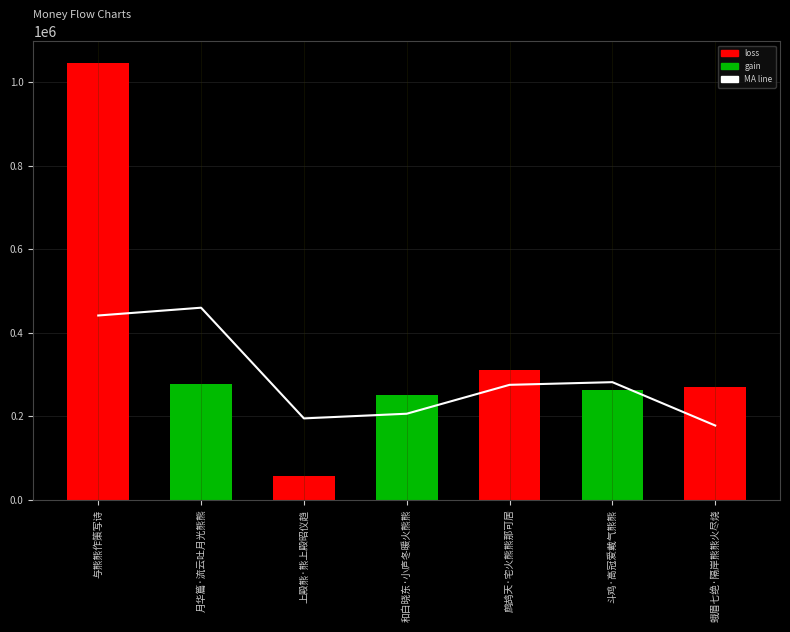

Reading left to right, list all the values displayed in this chart.

441029.7	459682.7	194608.7	205792.3	274969.3	281353.3	177545.7